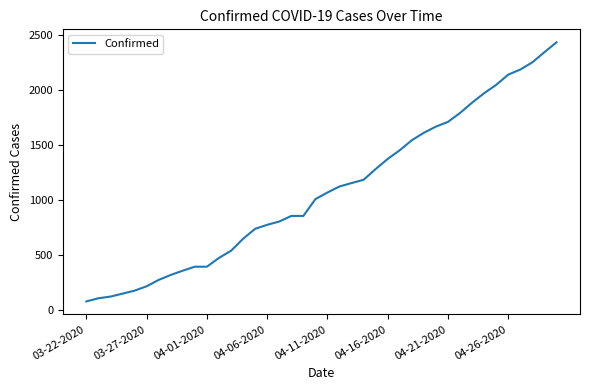

How many lines are shown in the chart?

1